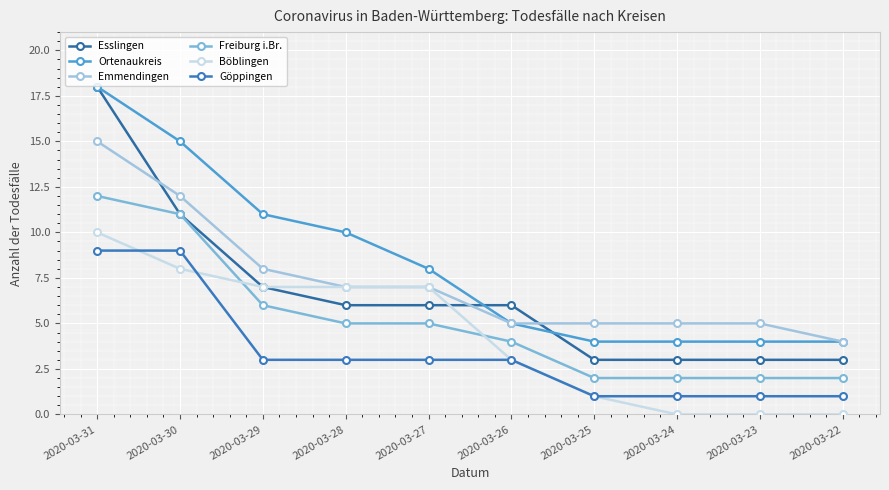

What is the sum of the Esslingen values at 2020-03-23 and 2020-03-22?

6